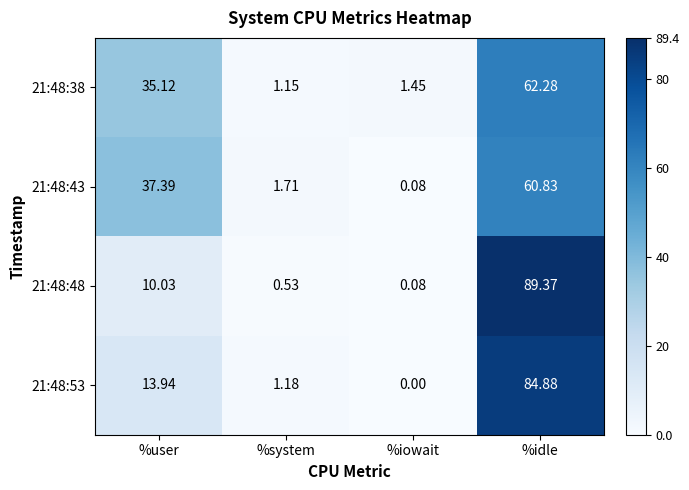

At which category is the sum across all series the highest?

%idle